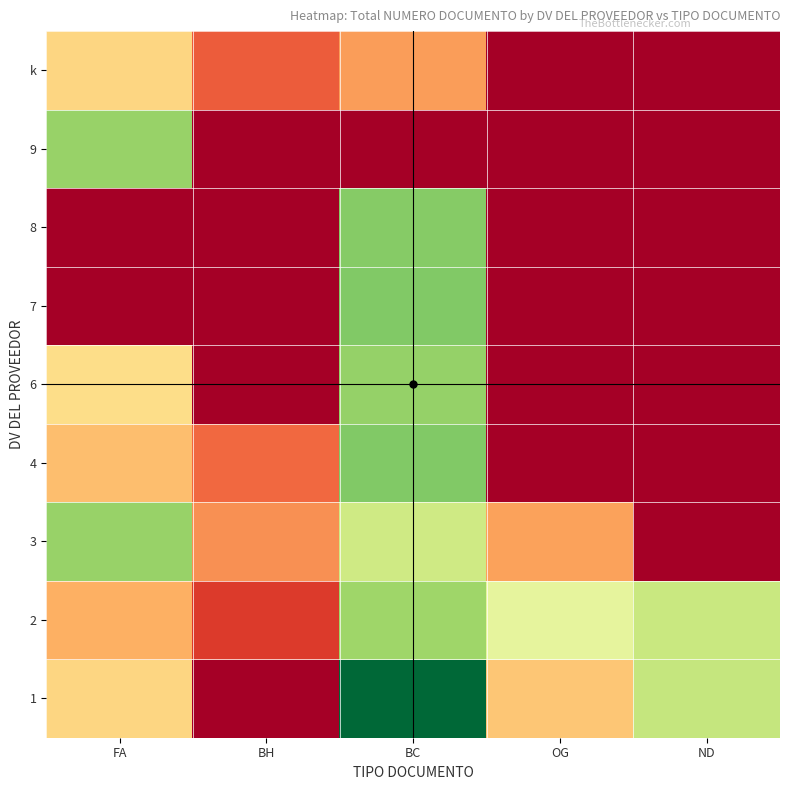

At which category is the sum across all series the highest?

BC